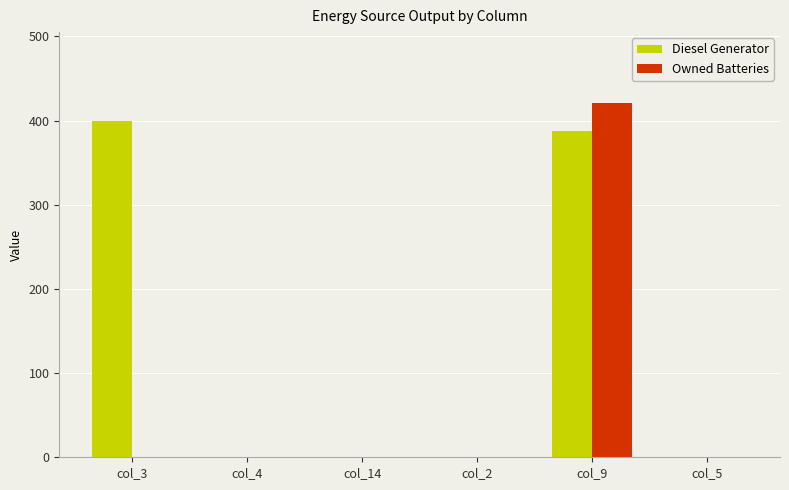

Which series has the largest total across all categories?

Diesel Generator